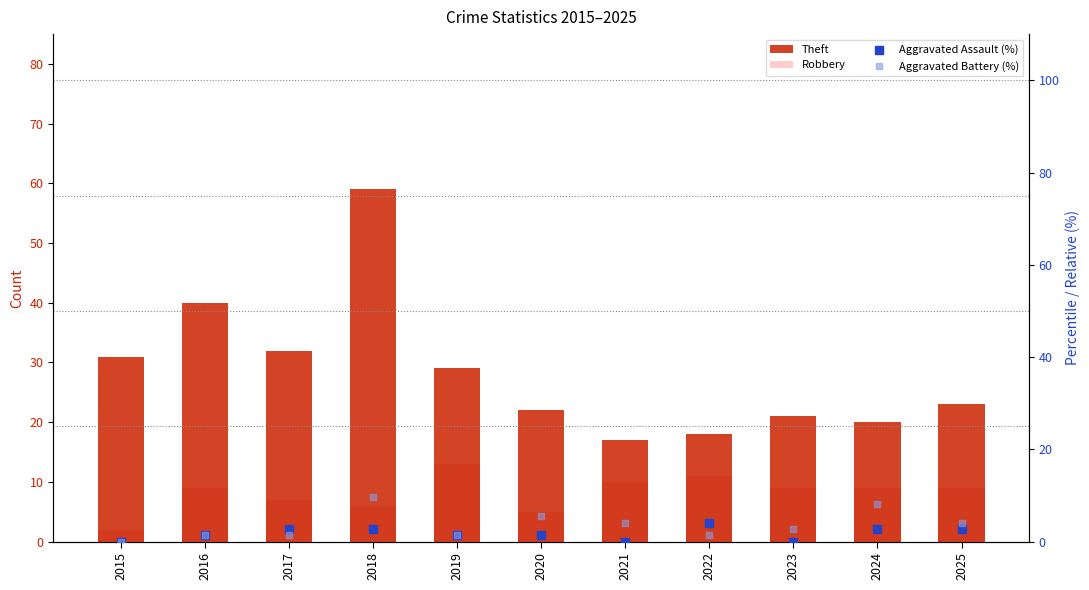

Which series reaches the minimum Y coordinate?

Aggravated Assault (%)